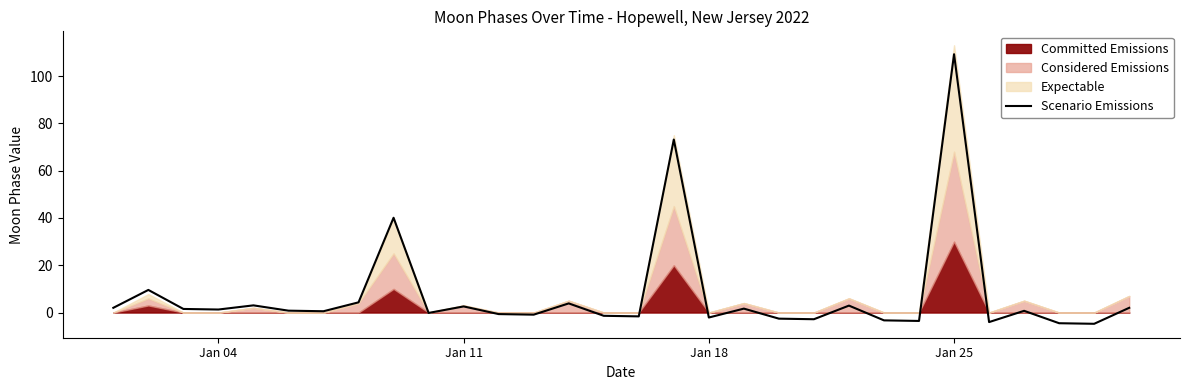

What is the maximum value for Scenario Emissions?

109.2